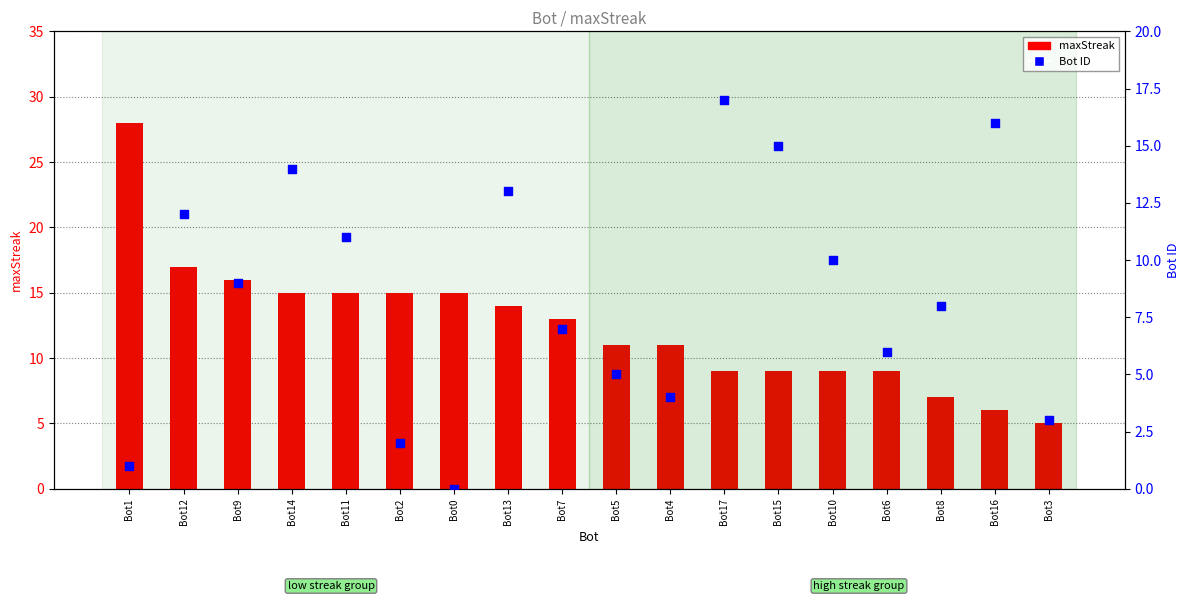

Which series reaches the minimum Y coordinate?

Bot ID